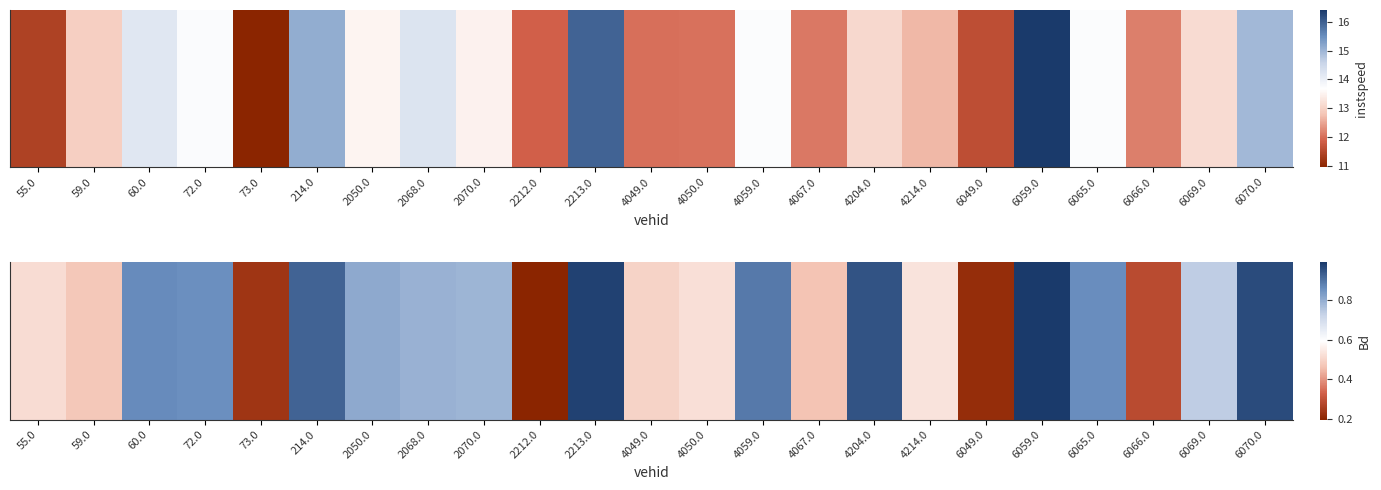

The value at 2070.0 is 0.3. True or false?

False